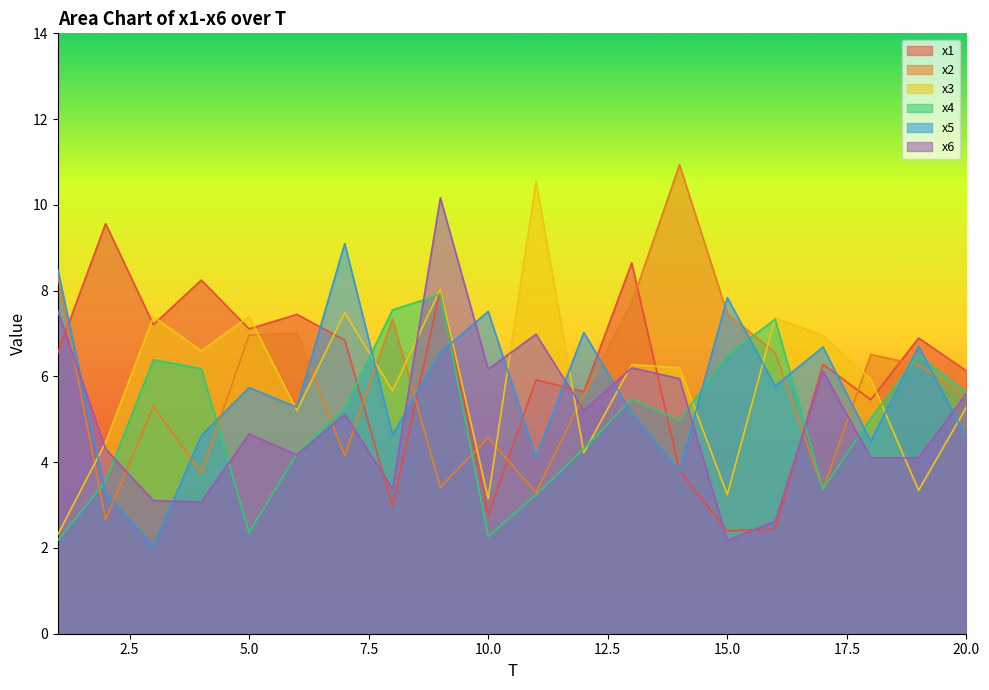

Which label corresponds to the largest value in the chart?

14